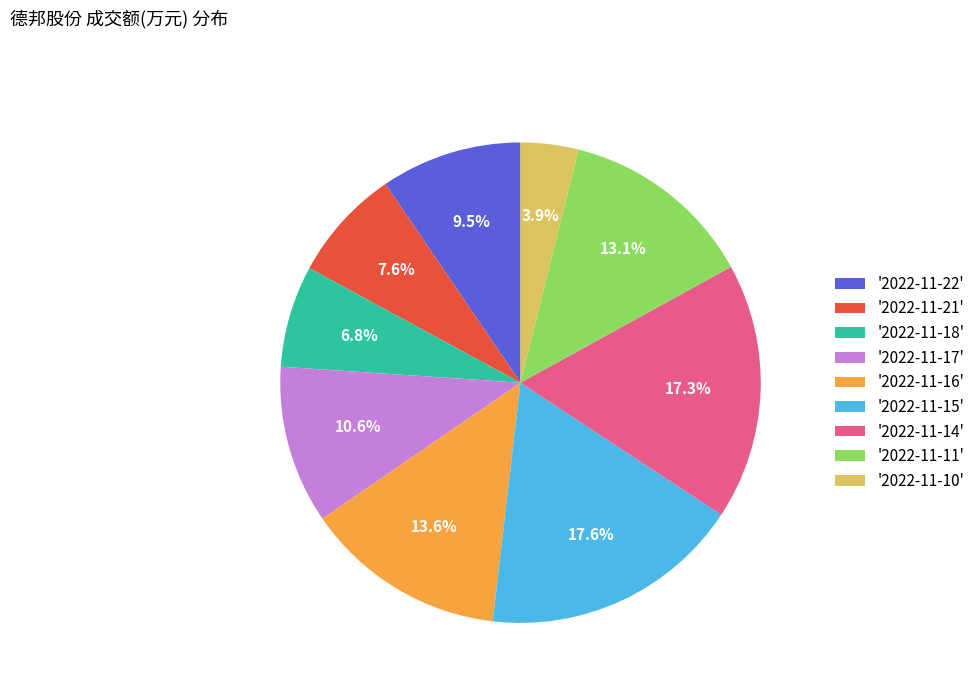

Is there a majority slice in this chart?

No